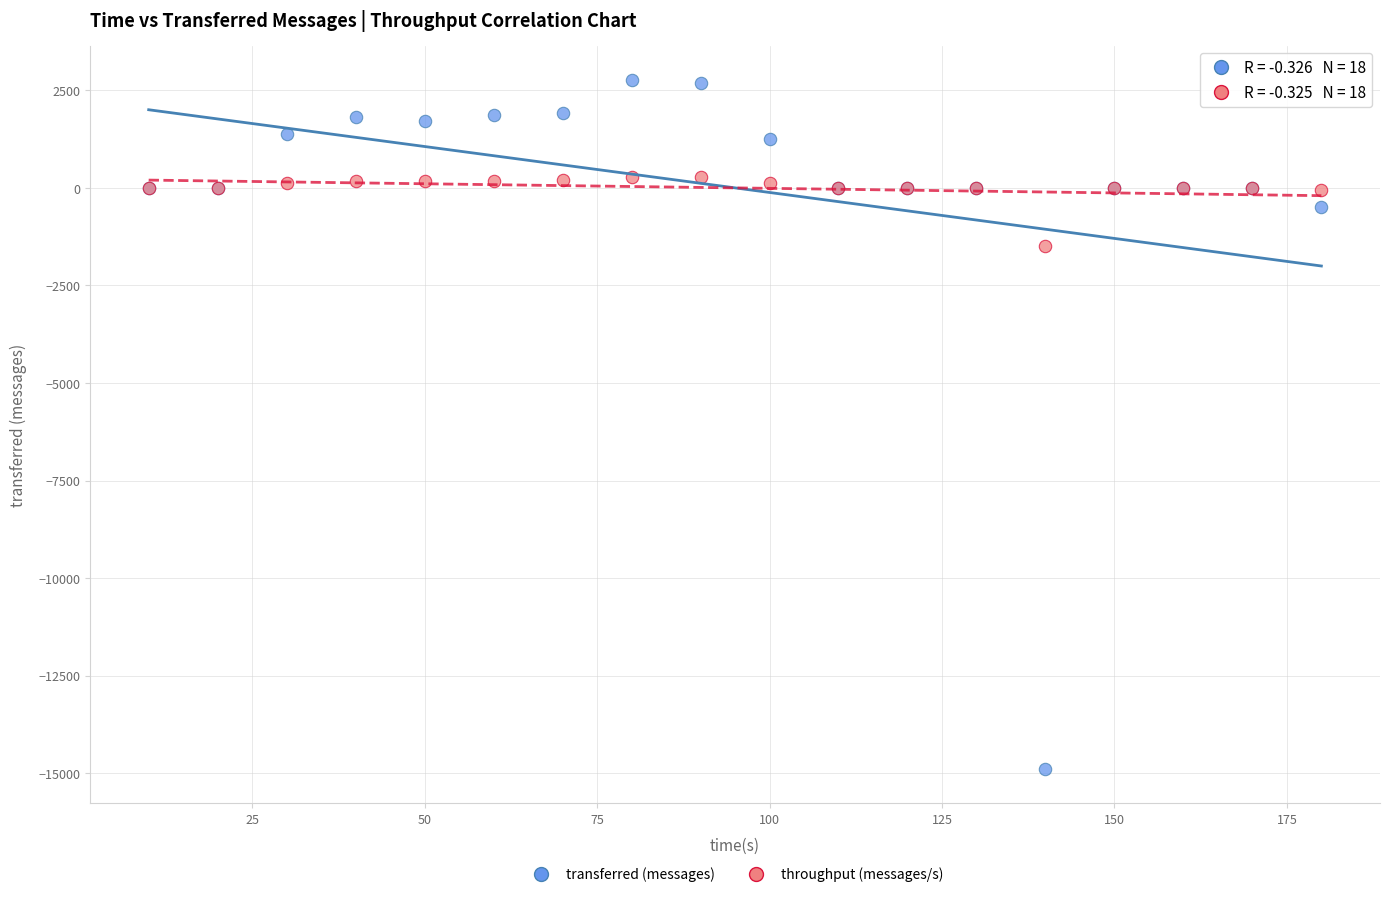

Across all series, what Y value is closest to -6060?

-1486